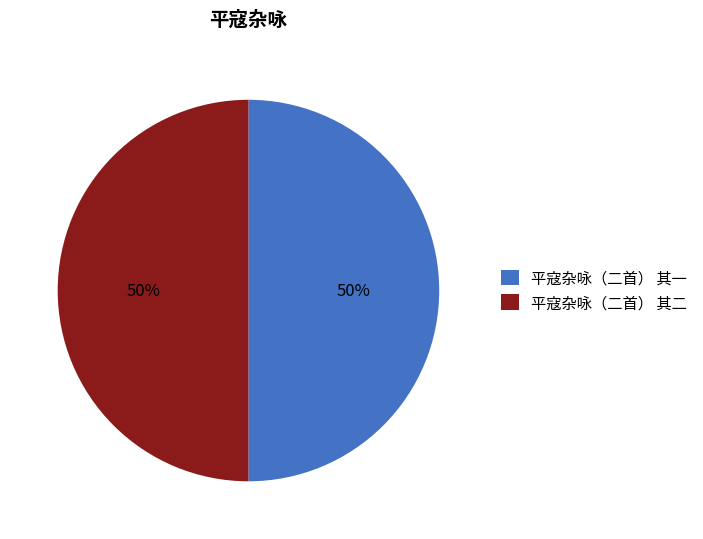

What is the ratio of the value at 平寇杂咏（二首） 其一 to the value at 平寇杂咏（二首） 其二?

1.0